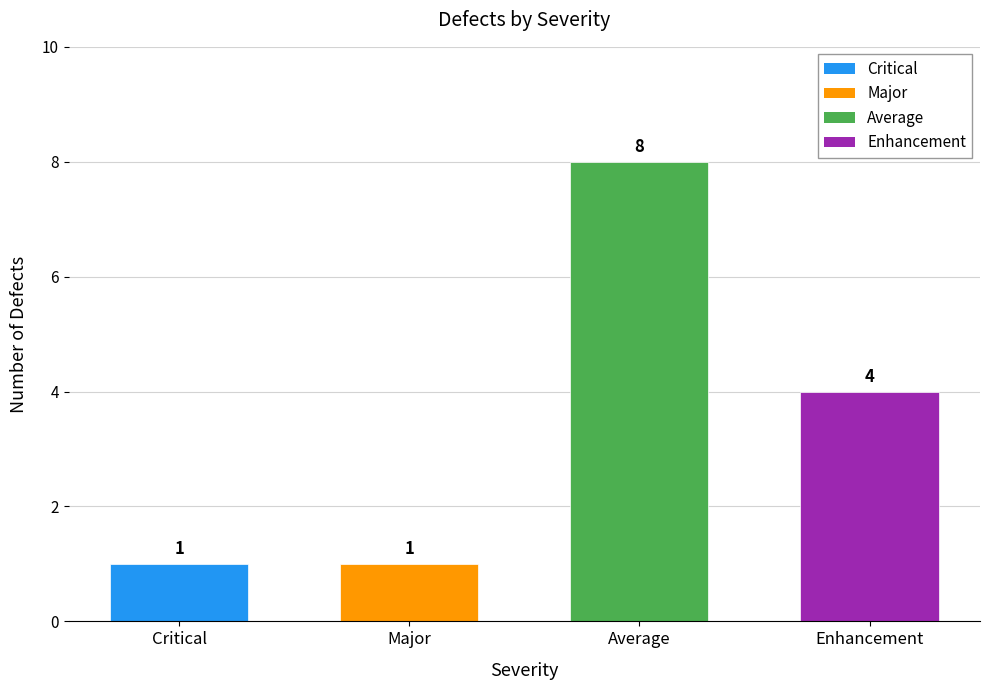

What is the value of the 1st bar from the left?

1